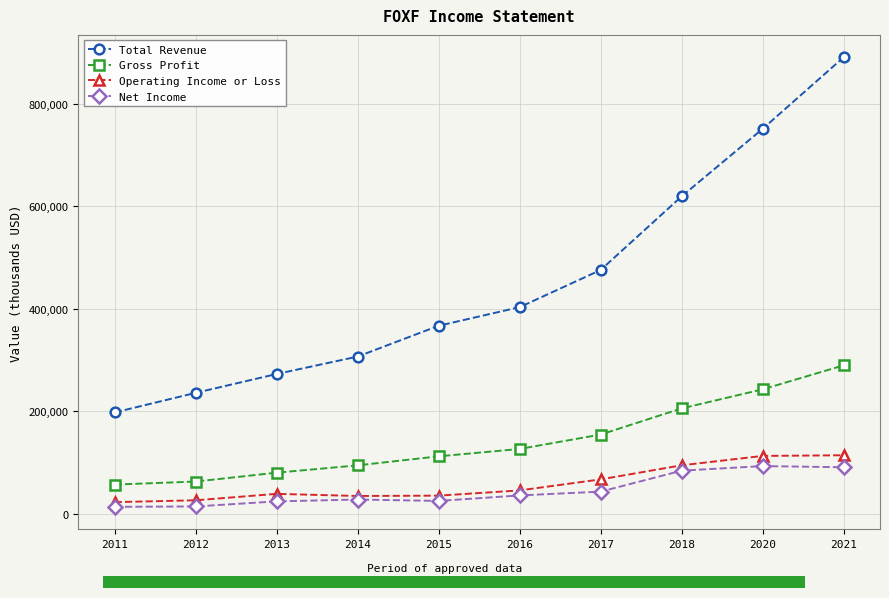

True or false: Total Revenue and Net Income cross at least once.

False